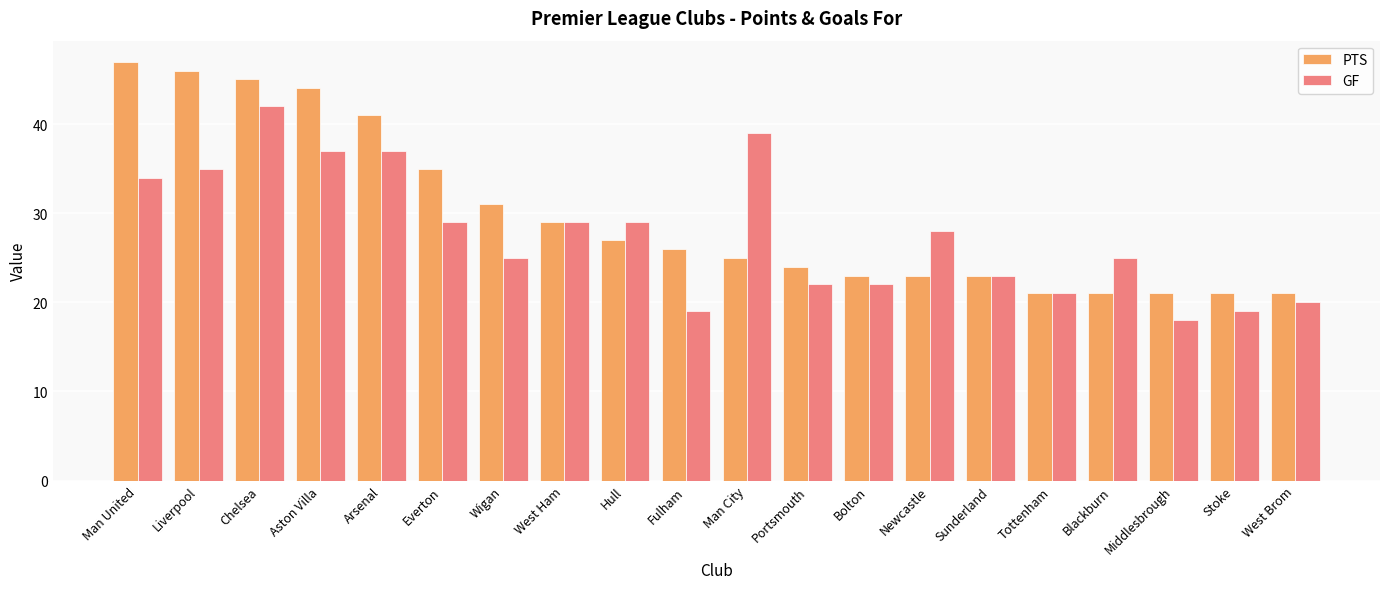

Is it true that PTS equals 47 at Man United?

True